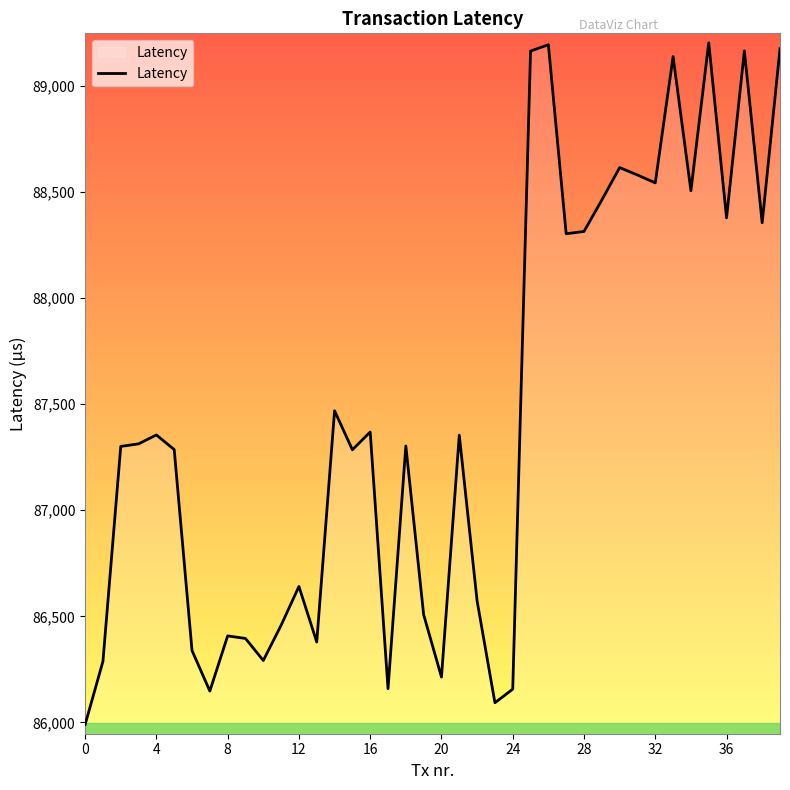

What is the greatest value displayed?

89203